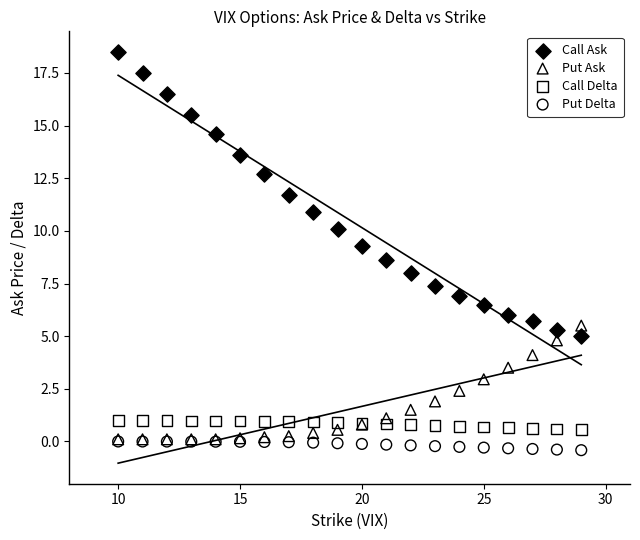

Which series contains the lowest Y value?

Put Delta